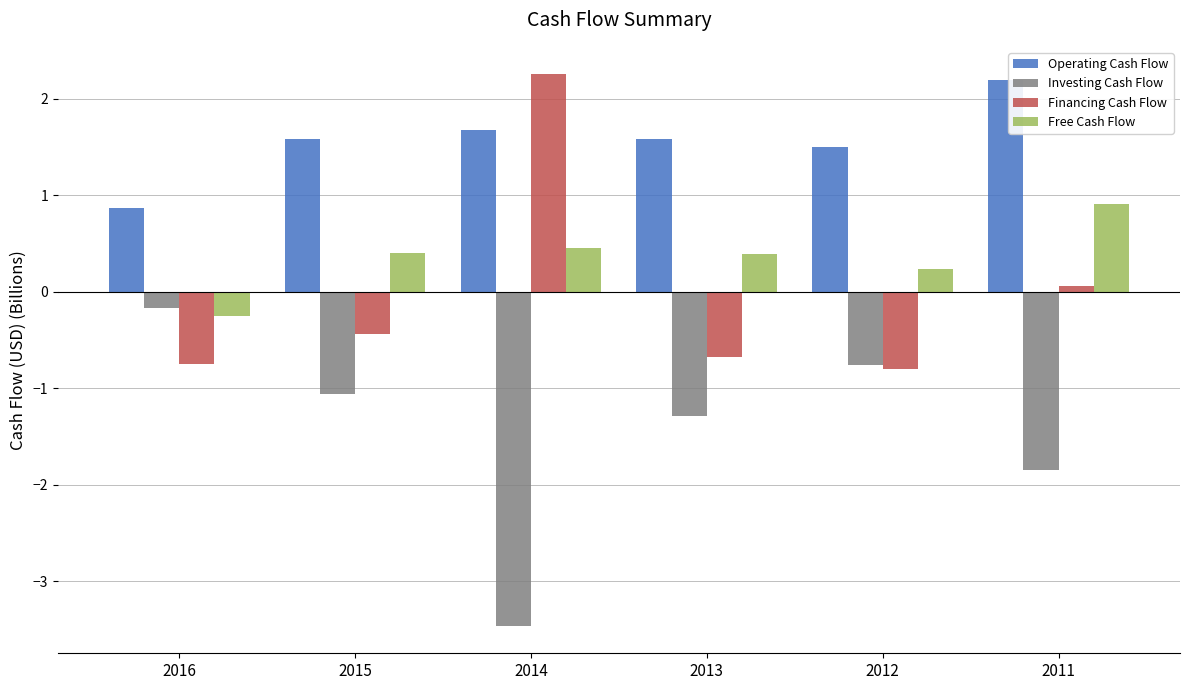

Read the Financing Cash Flow value at 2011.

0.1